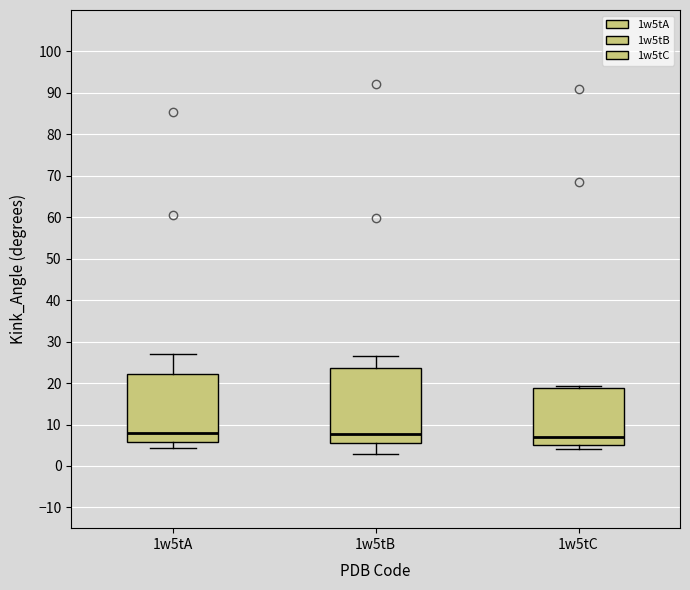

Where does the median line of the box for 1w5tB sit on the y-axis? The values are not printed on the chart, so give them approximately, as read against the axis.

8